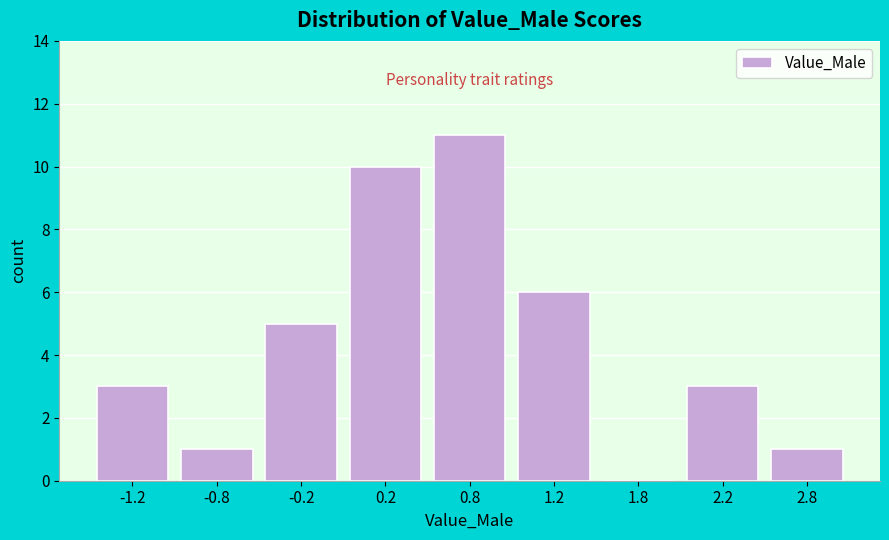

Reading left to right, list all the values displayed in this chart.

-1.2=3	-0.8=1	-0.2=5	0.2=10	0.8=11	1.2=6	1.8=0	2.2=3	2.8=1